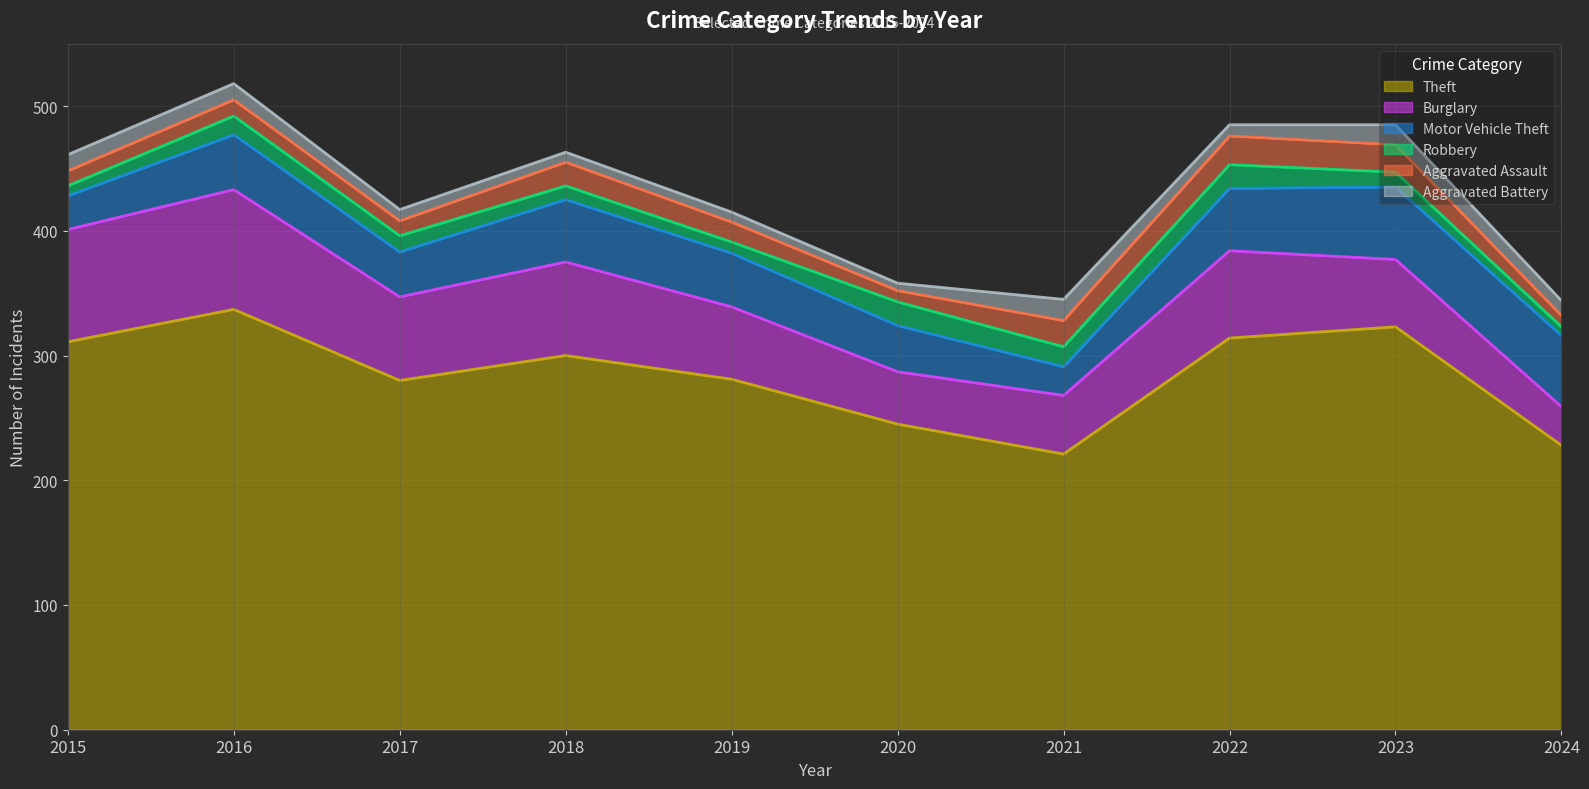

At which label does Motor Vehicle Theft first exceed 44?

2018